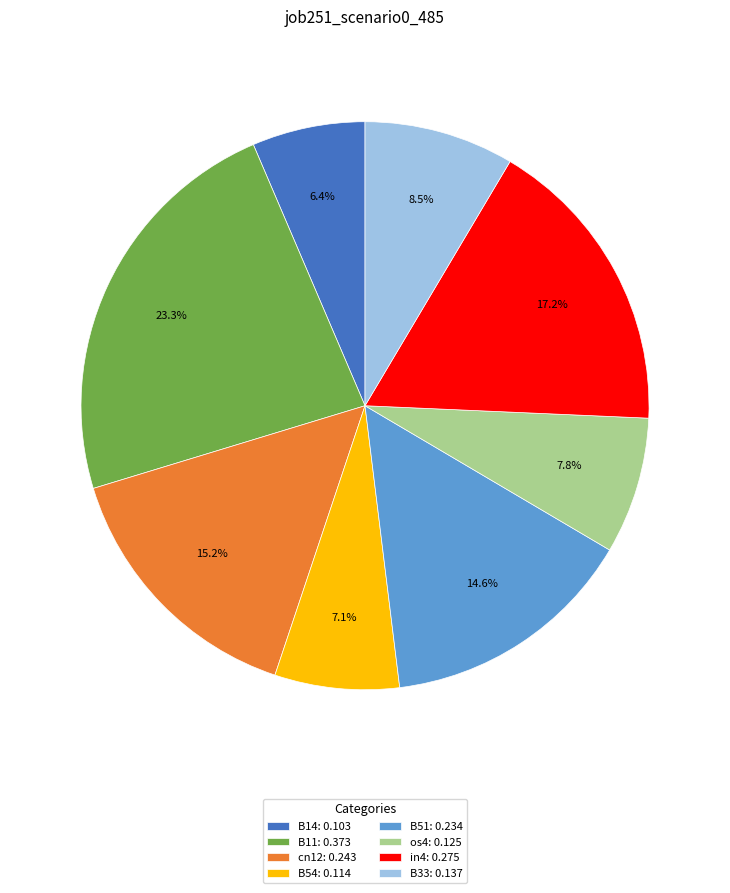

What is the total percentage of B54: 0.114 and in4: 0.275?

24.3%